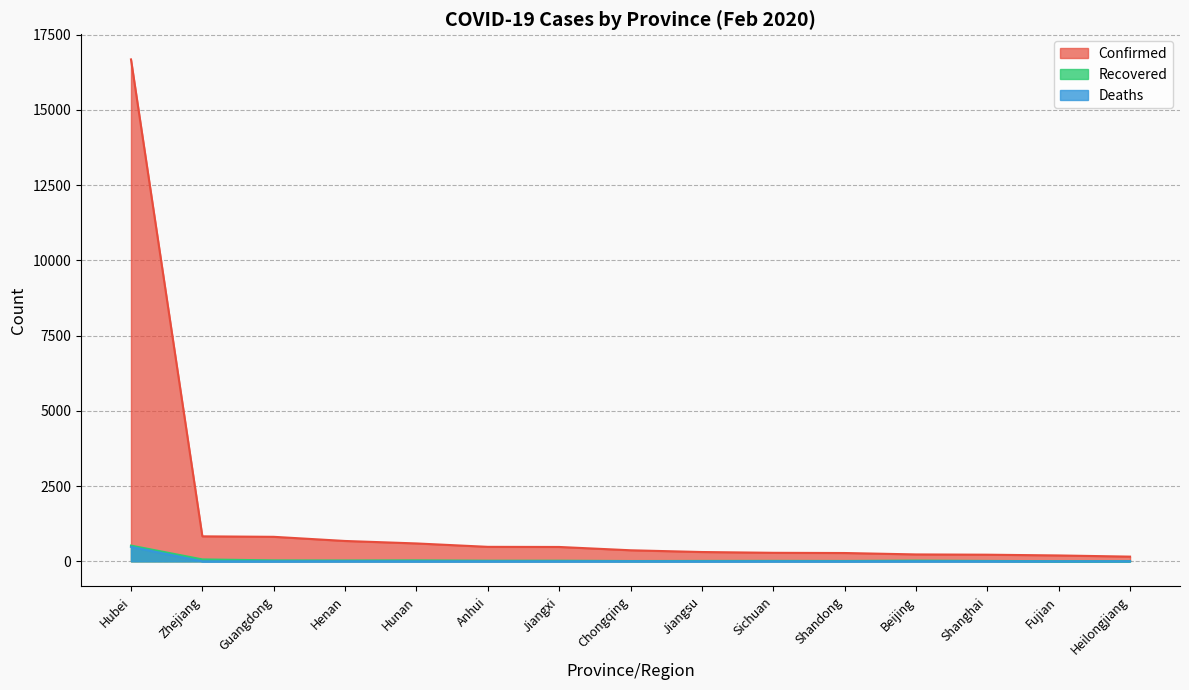

What is the label of the 9th point from the right?

Jiangxi